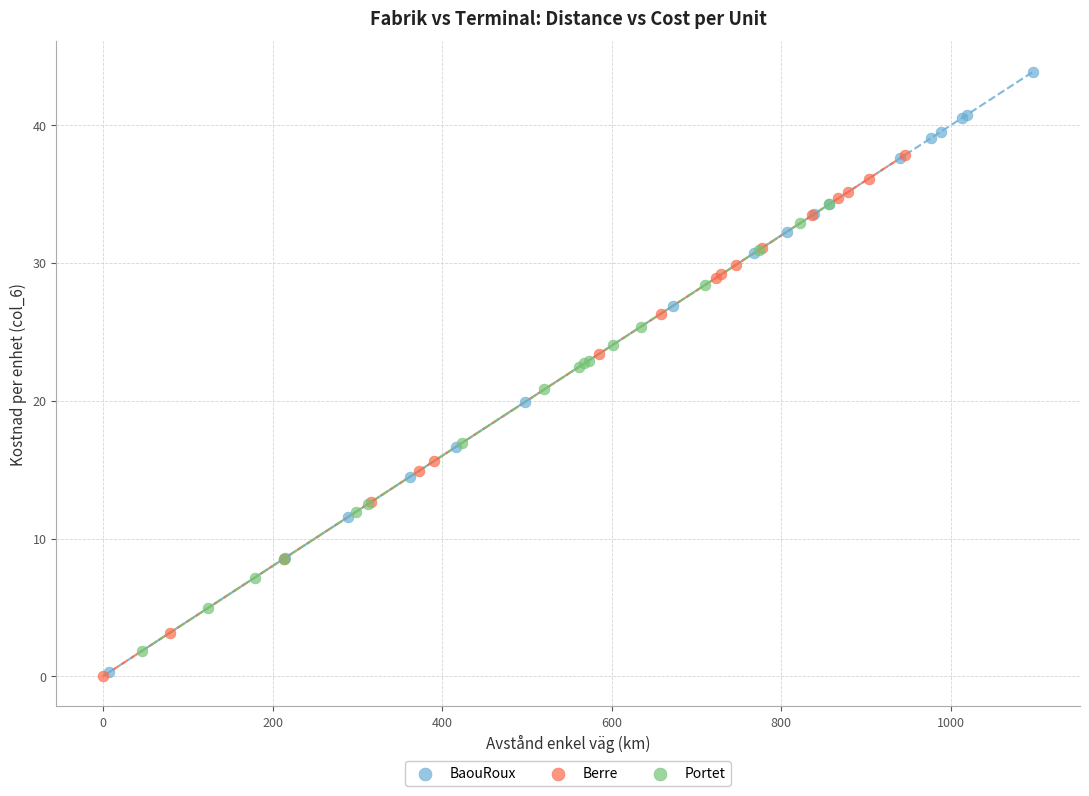

Which series reaches the maximum Y coordinate?

BaouRoux